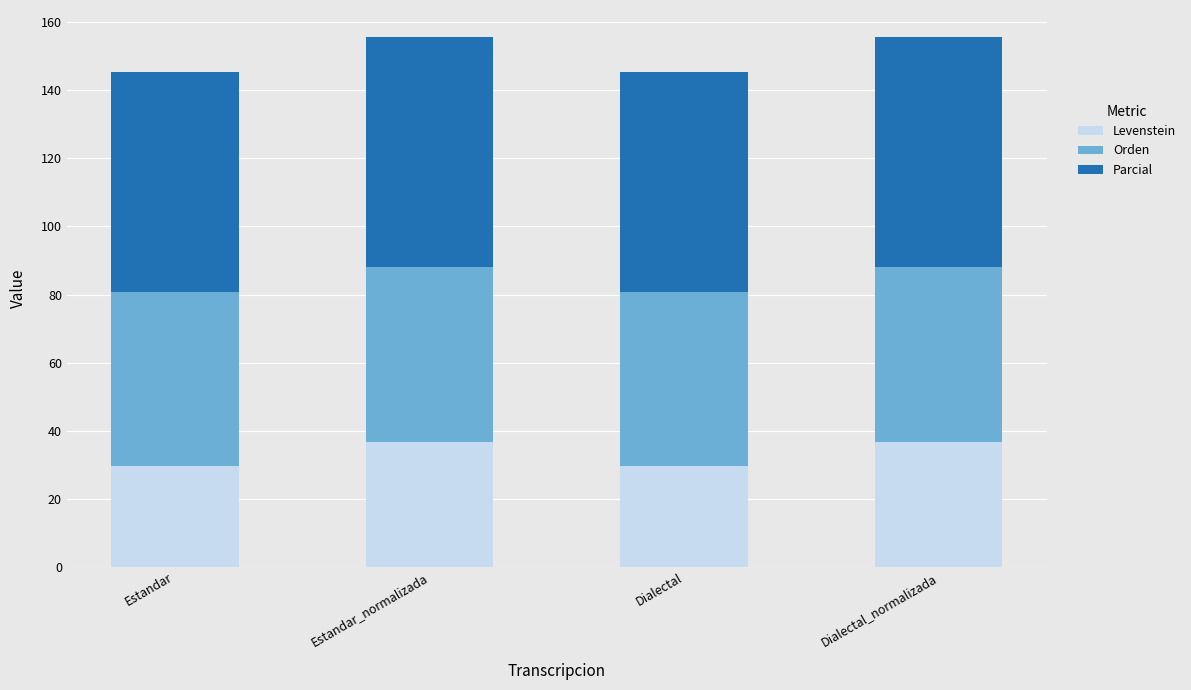

What is the highest value of the Levenstein series?

36.6